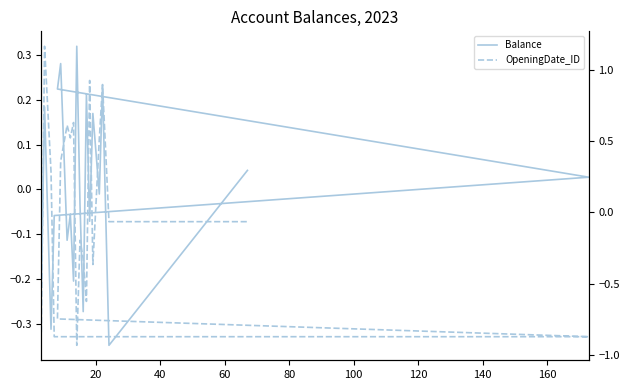

Reading right to left, what are all the values shown in this chart?

Balance: 0.0	-0.3	0.2	-0.0	0.2	-0.1	0.2	-0.3	-0.0	0.3	-0.2	-0.1	-0.1	0.3	0.2	0.0	-0.1	-0.3	0.2	-0.2
OpeningDate_ID: -0.1	-0.1	0.9	0.5	-0.4	0.9	-0.6	-0.3	-0.2	-0.9	0.6	0.5	0.6	0.4	-0.7	-0.9	-0.9	0.3	1.2	-0.8